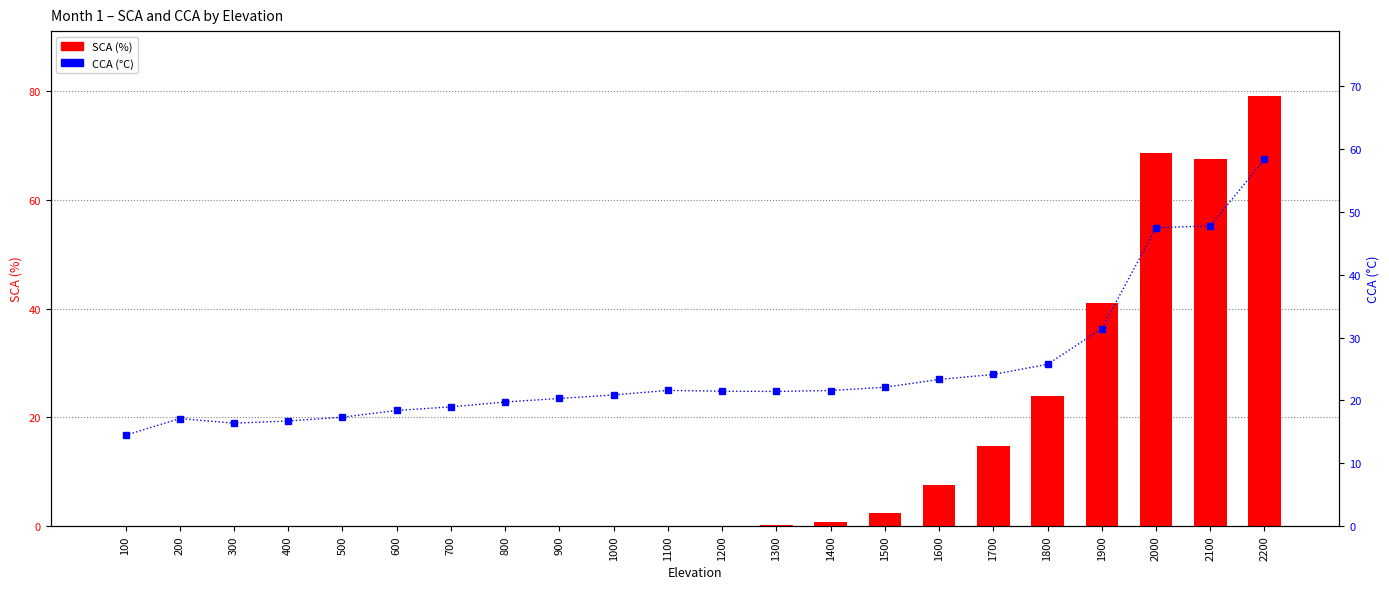

What is the spread (max minus min) of values at 1100?

21.6